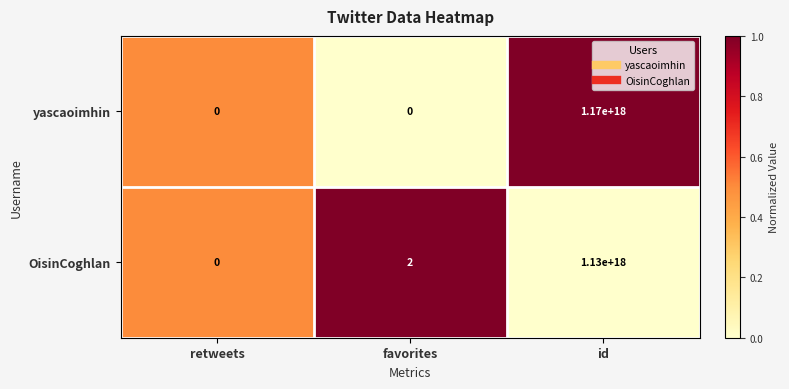

How many categories are shown in the chart?

3